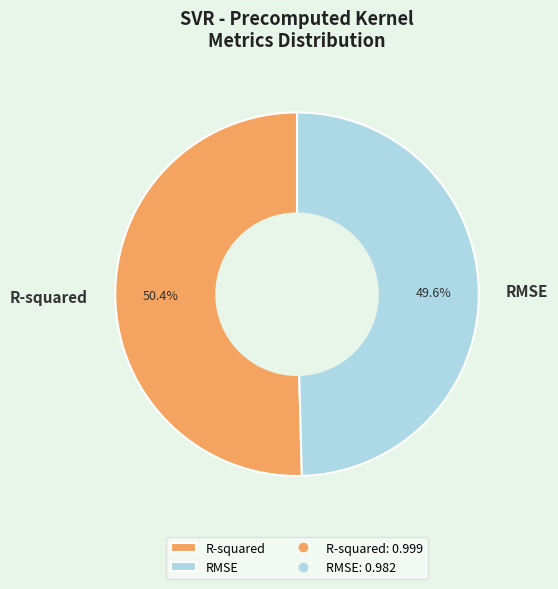

Does RMSE account for over 50% of the chart?

No